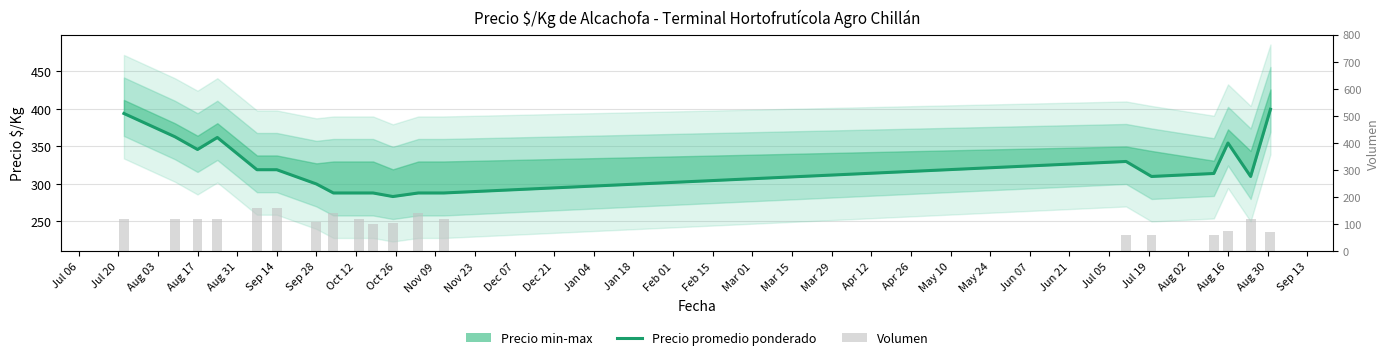

Where is Volumen nearest to the value 110?

Sep 28